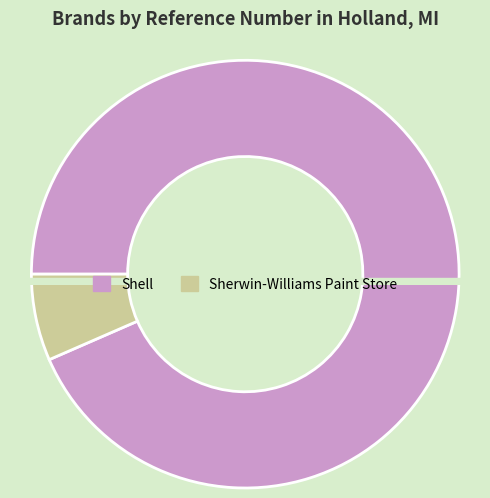

Is the sum of shell and sherwin_williams greater than half?

Yes